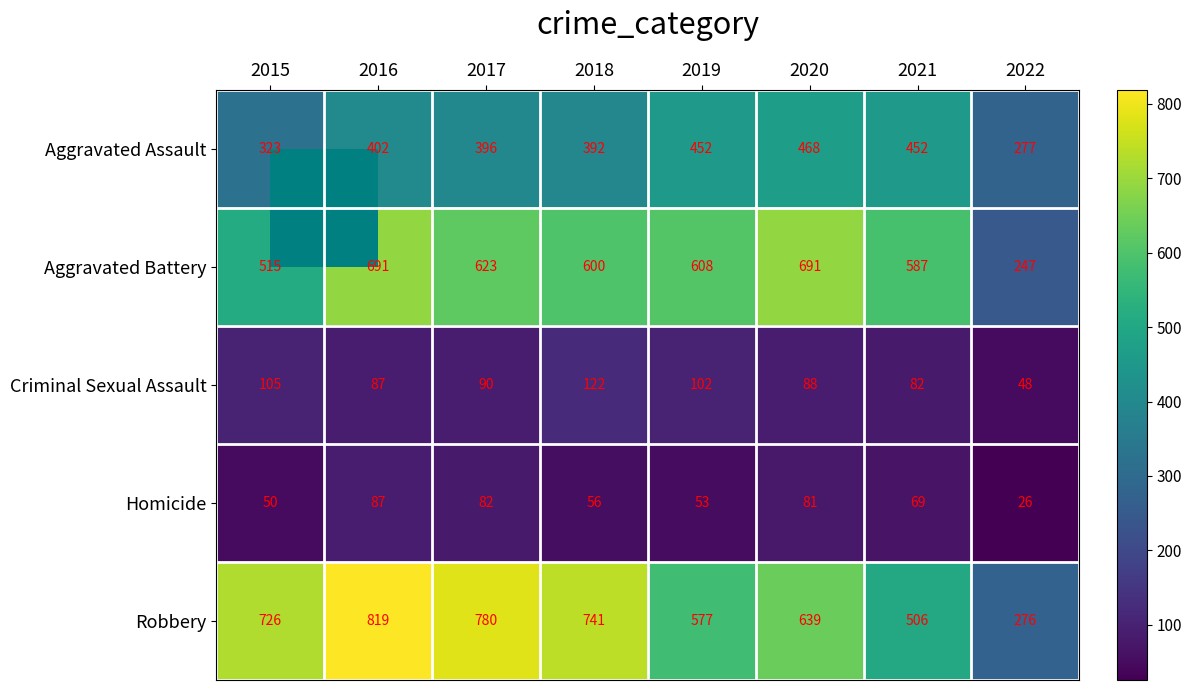

What is the maximum value for Robbery?

819